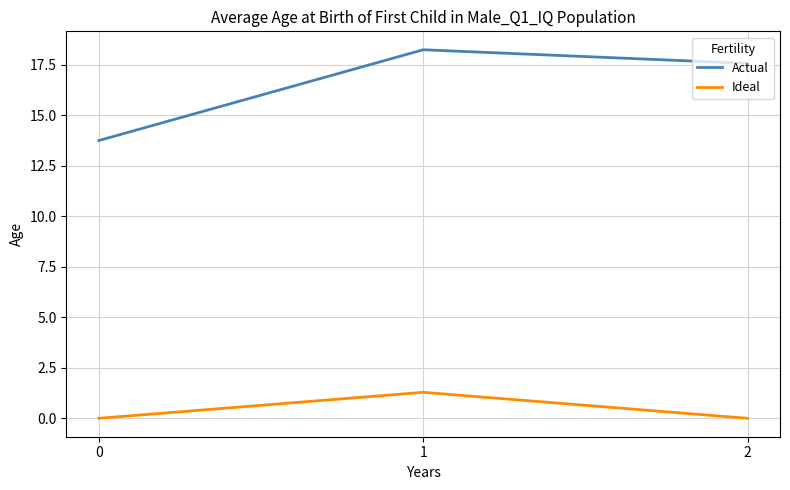

Which series changed the most between 0 and 1?

Actual